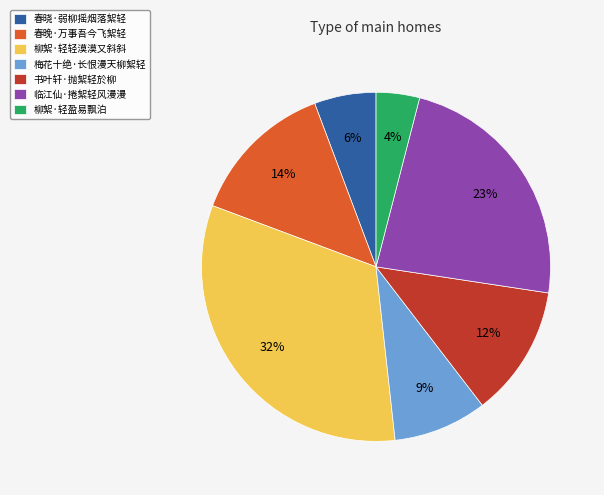

To the nearest percent, what percentage of the pie is 柳絮·轻盈易飘泊?

4%